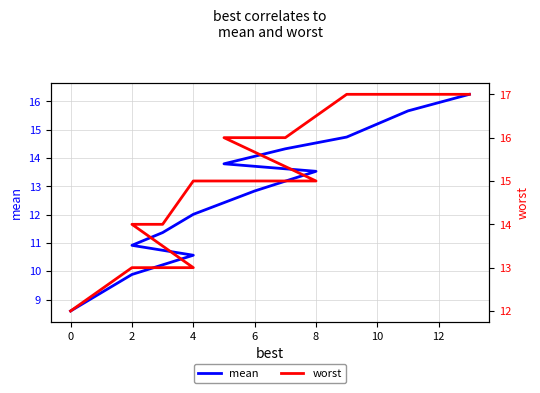

How many lines are shown in the chart?

2